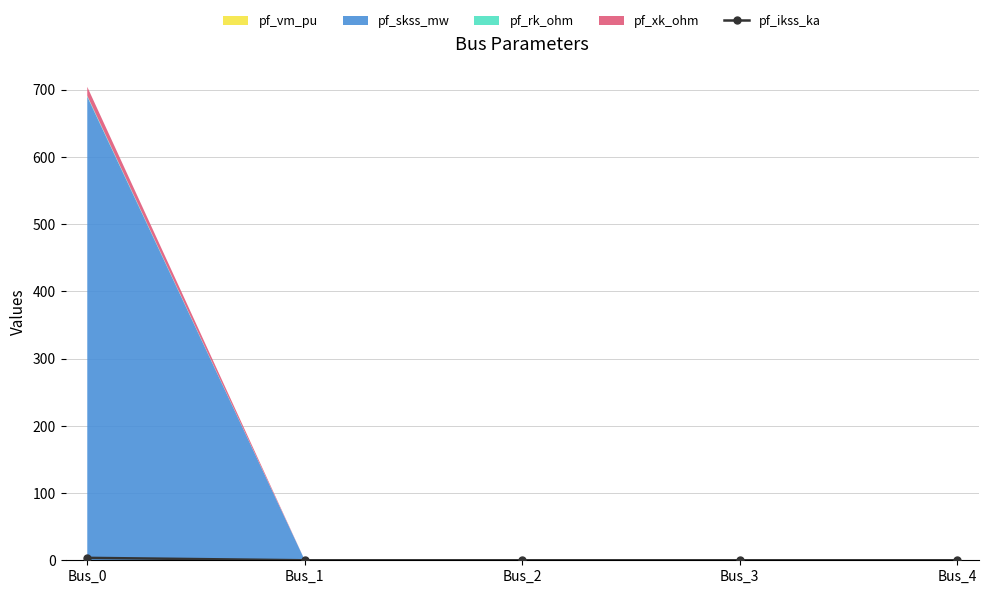

How many values are above zero?

1